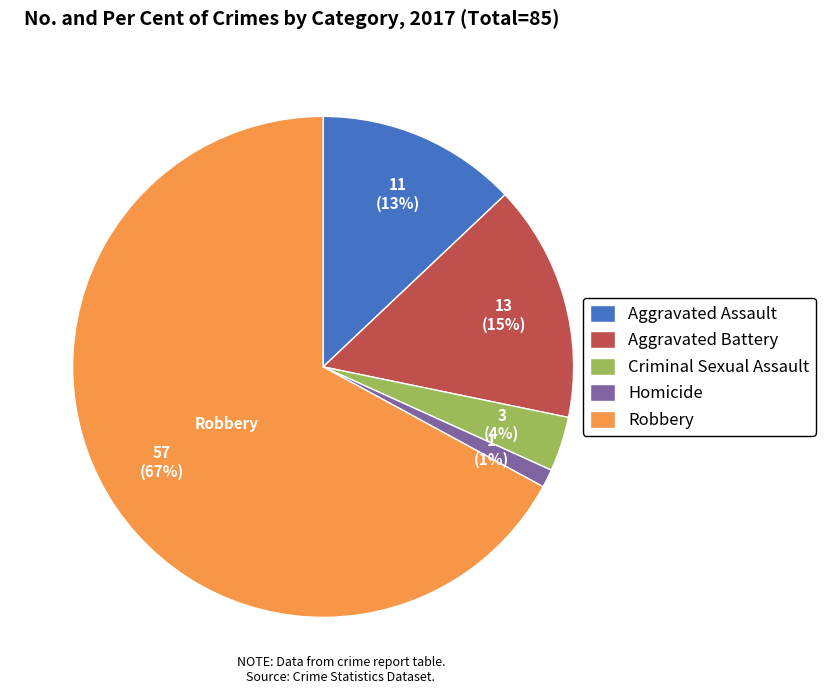

What is the ratio of the value at Criminal Sexual Assault to the value at Aggravated Assault?

0.3